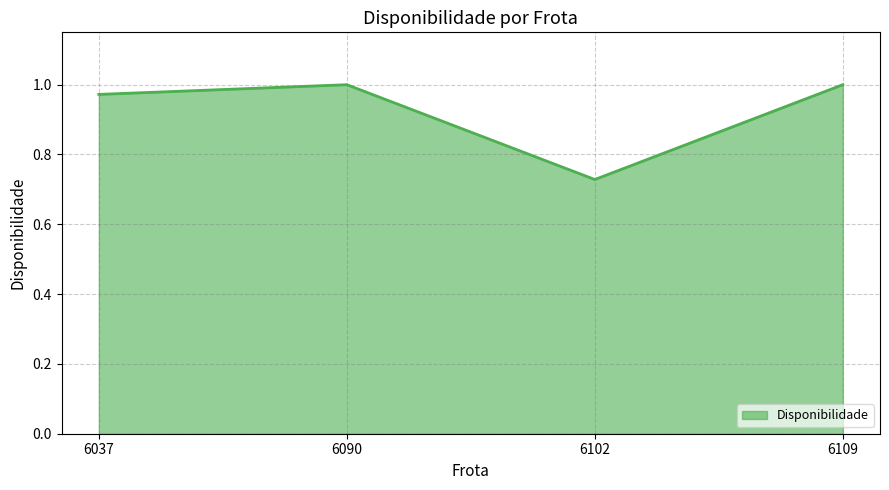

What is the sum of all values?

3.7